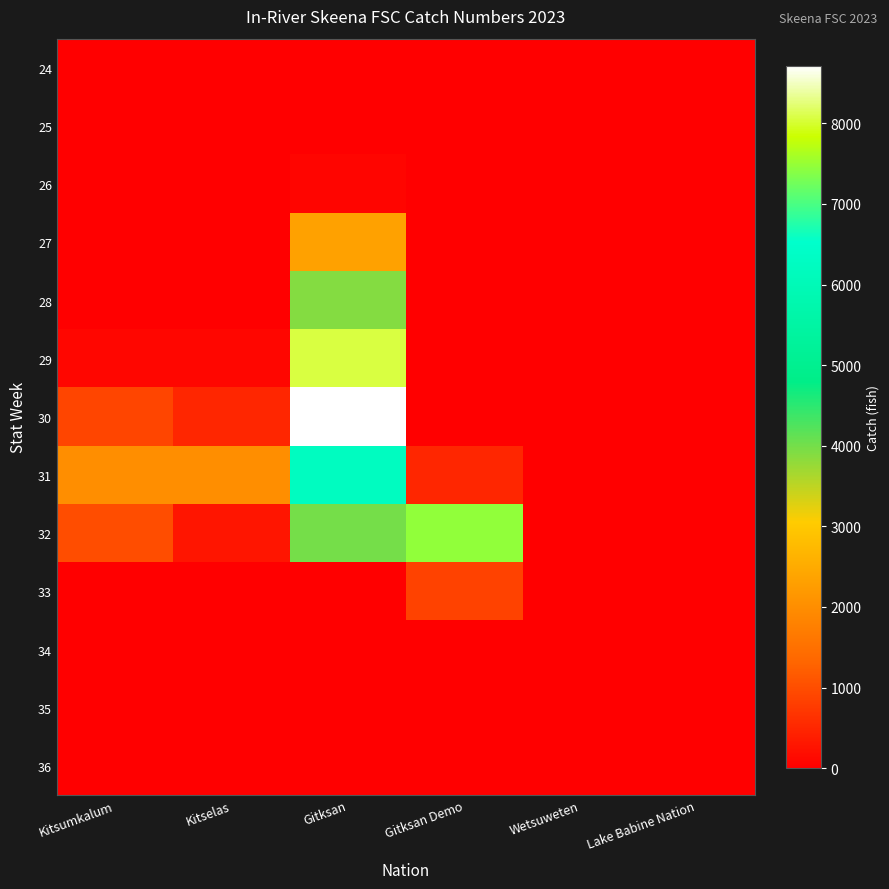

At how many categories does at least one series exceed 5796?

2